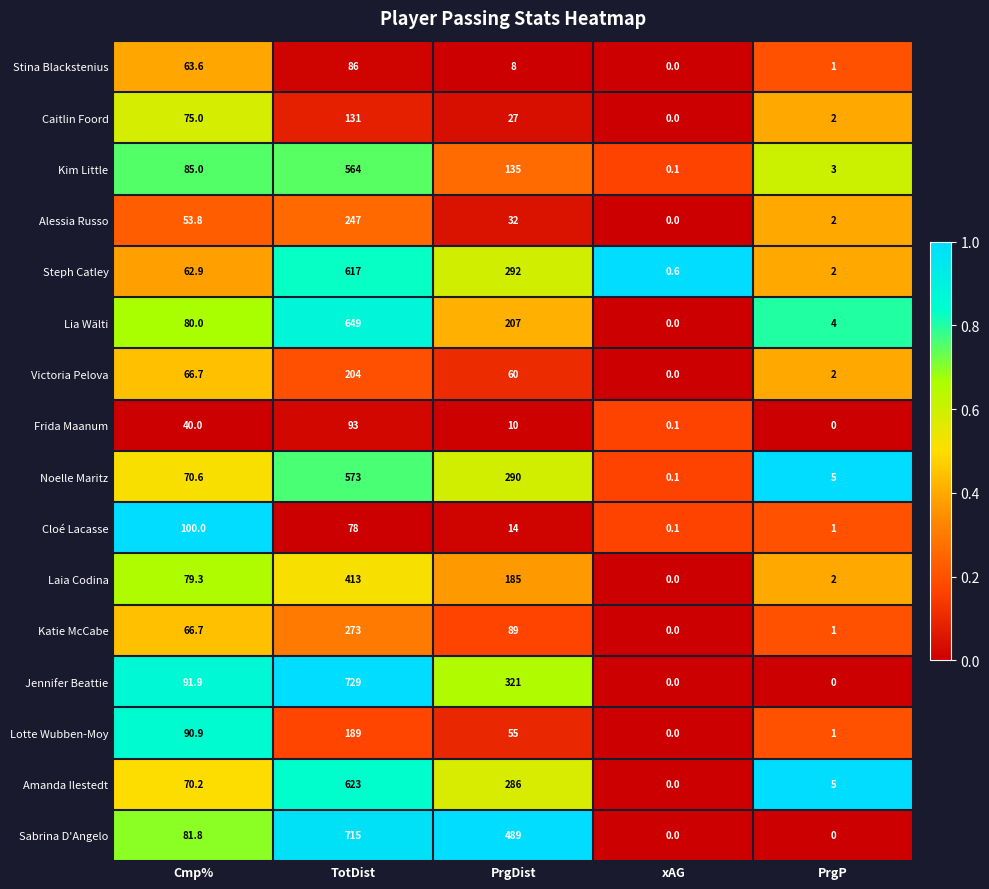

What is the difference between the highest and lowest values at TotDist?

651.0